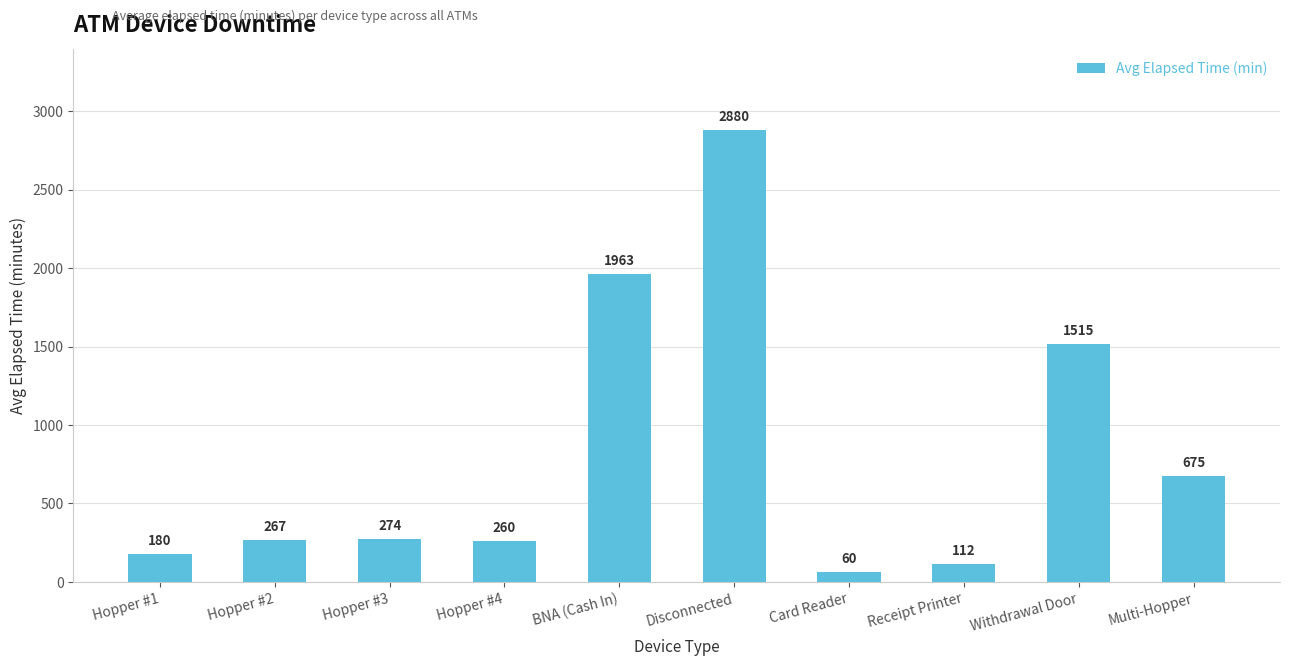

What is the average value?

818.7